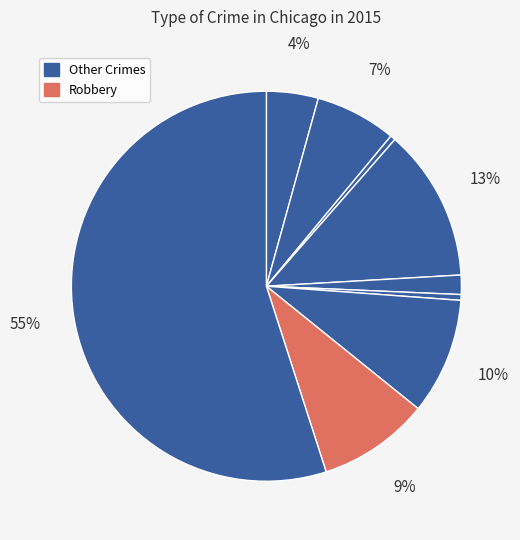

How many slices are in this pie chart?

9